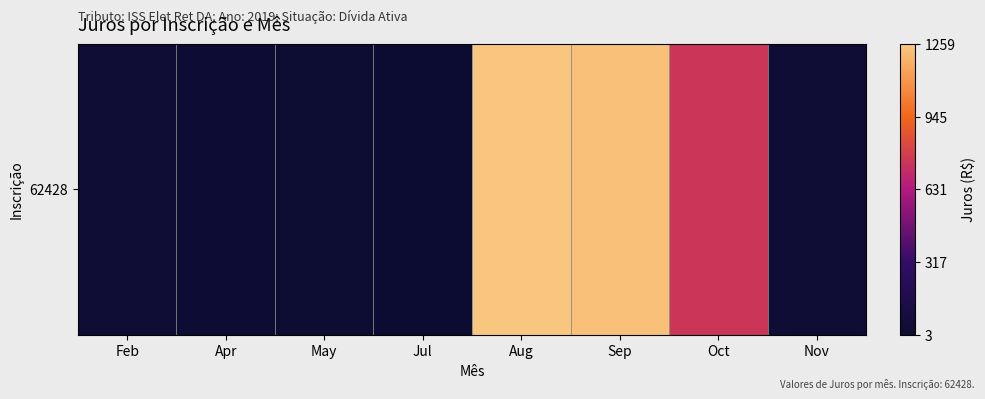

Count the number of data series in this chart.

1